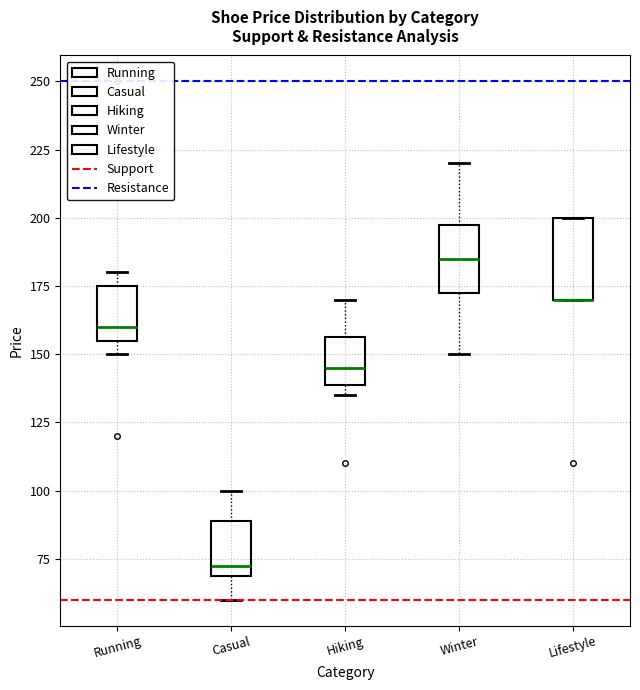

Reading left to right, read every box against the y-axis: the position of its median line, the range the box covers, and the ends of its whiskers. The values are not printed on the chart, so give them approximately, as read against the axis.

Running: median 160, box 155 to 175, whiskers 150 to 180
Casual: median 75, box 70 to 90, whiskers 60 to 100
Hiking: median 145, box 140 to 155, whiskers 135 to 170
Winter: median 185, box 175 to 200, whiskers 150 to 220
Lifestyle: median 170 (drawn on the box's lower edge), box 170 to 200, whiskers 170 to 200